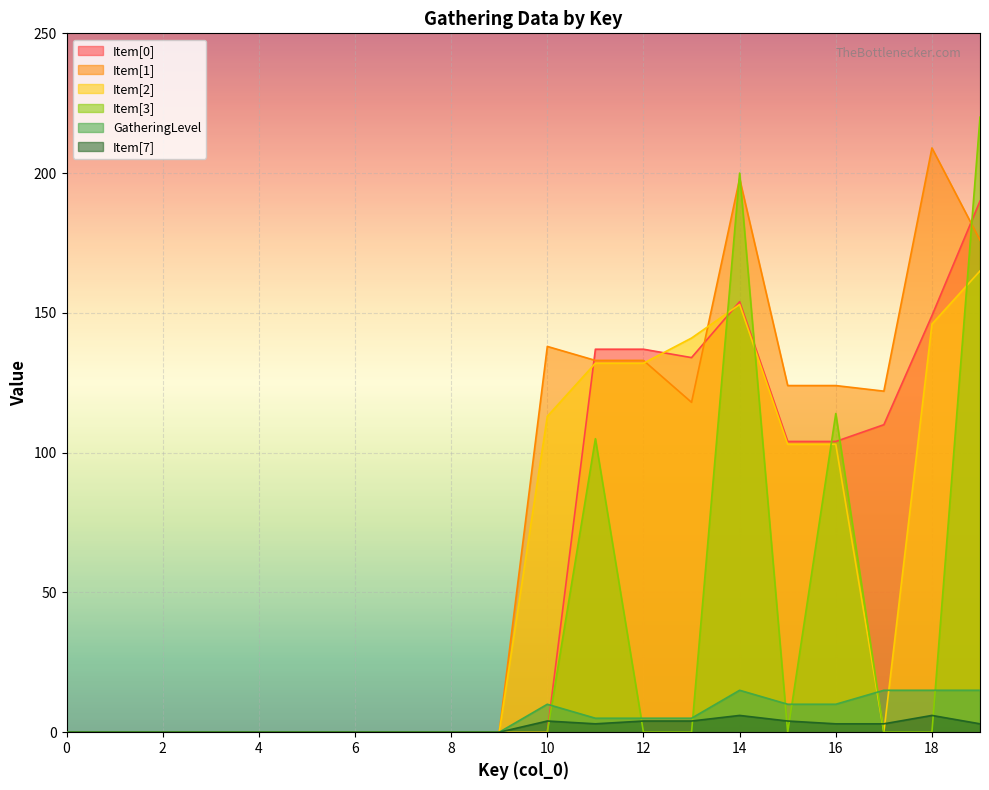

At which category is the sum across all series the highest?

19